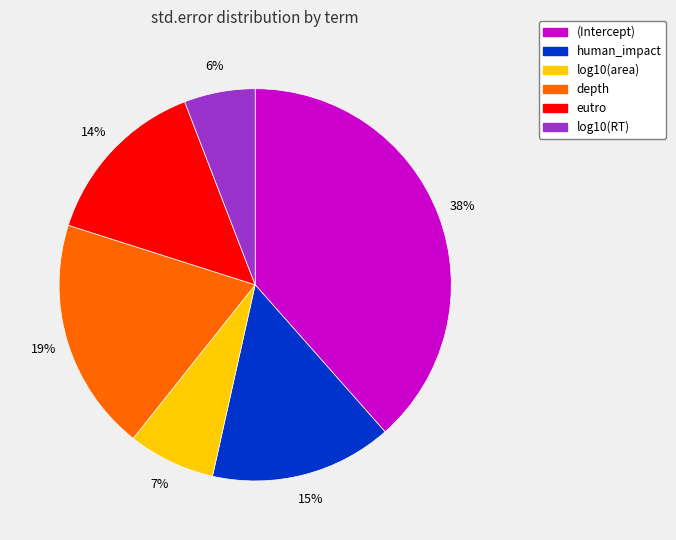

Rank the categories by value from highest to lowest.

(Intercept), depth, human_impact, eutro, log10(area), log10(RT)